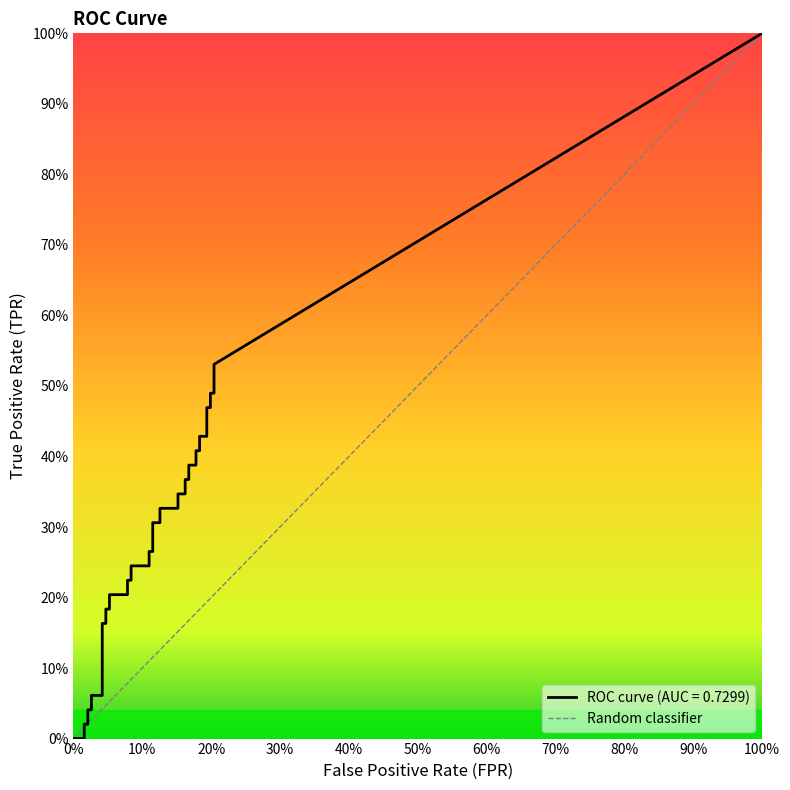

Does the chart display data point markers on the line(s)?

No